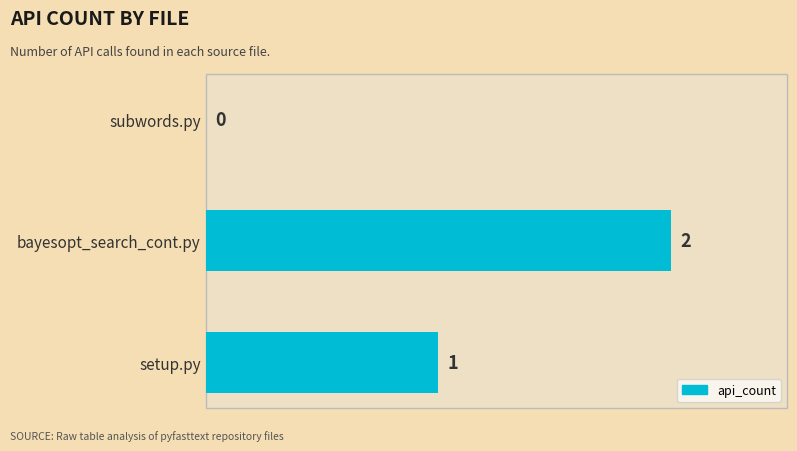

At which label is the value closest to 1?

setup.py